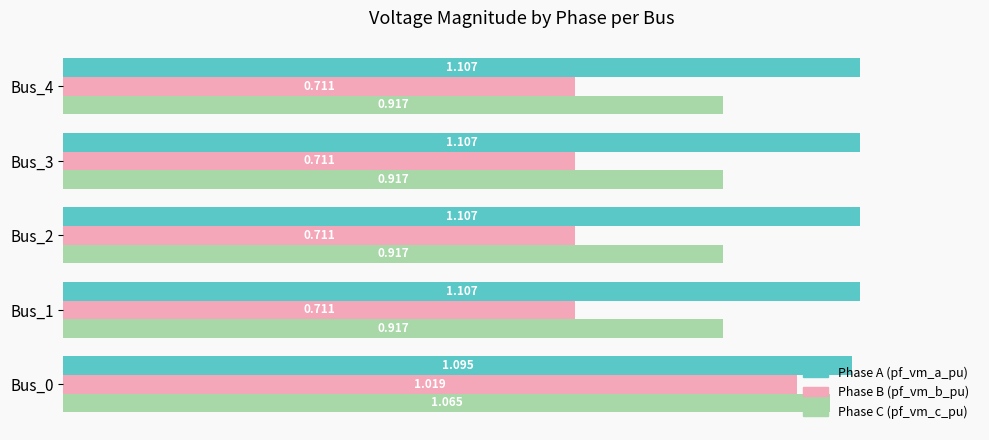

What is the minimum value shown in the chart?

0.7